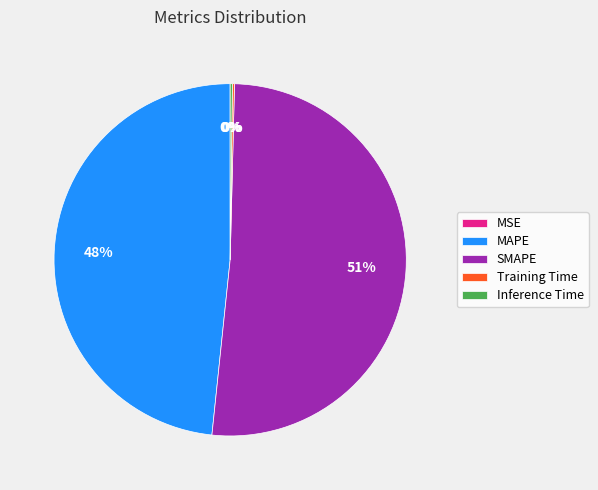

Is the sum of SMAPE and MAPE greater than half?

Yes